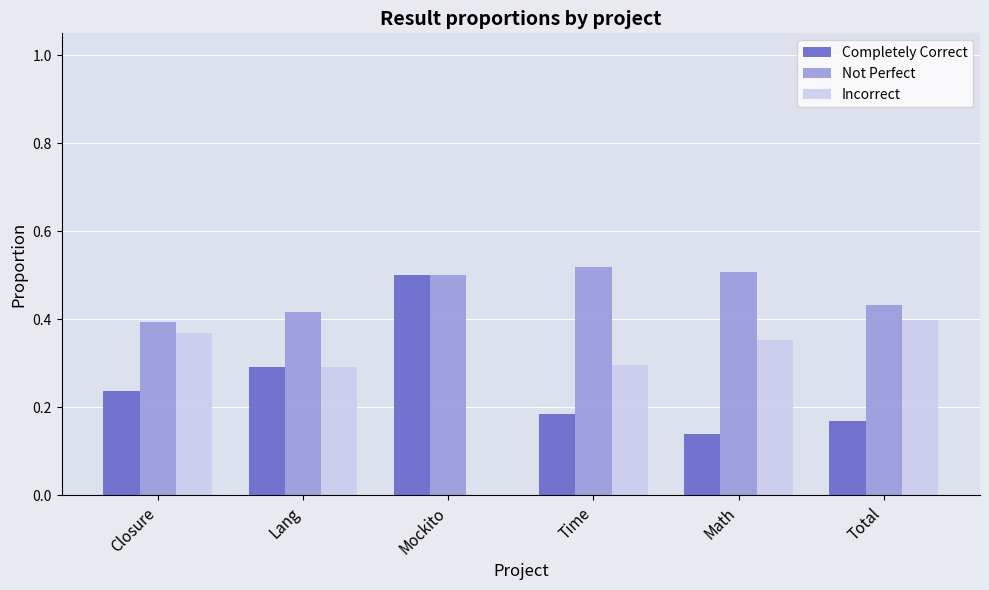

Is it true that Completely Correct equals 0.1 at Total?

False